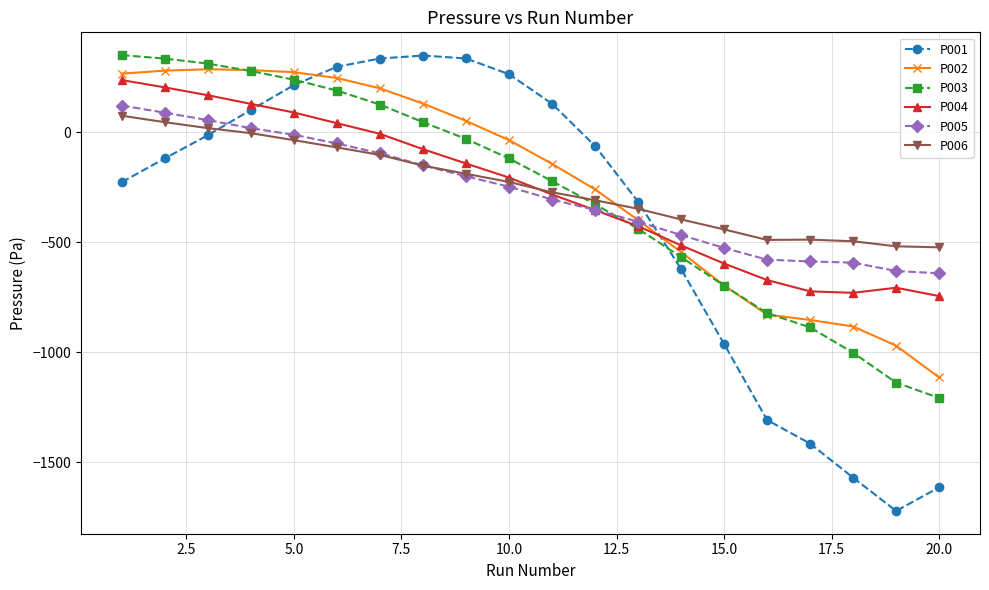

What is the value of the P001 point at the 20th from the left?

-1614.3